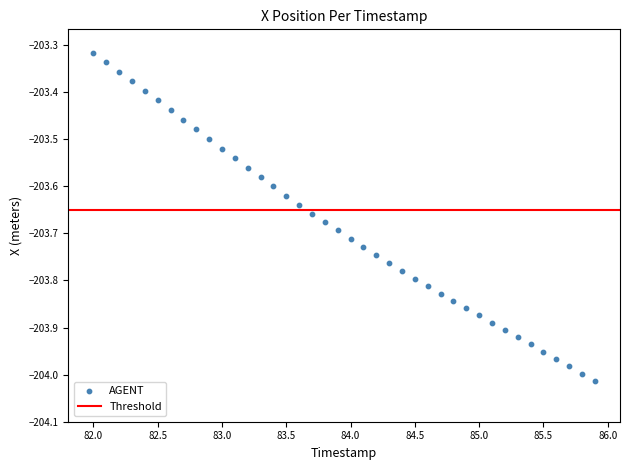

What is the range of Y values (max minus min)?

0.7